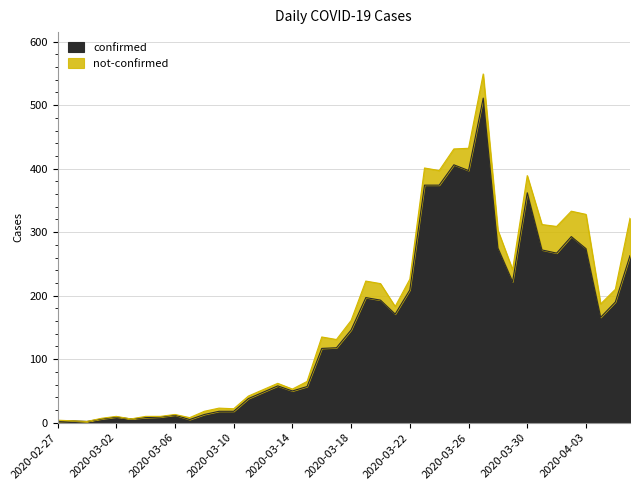

Where is the first local minimum?

2020-02-29